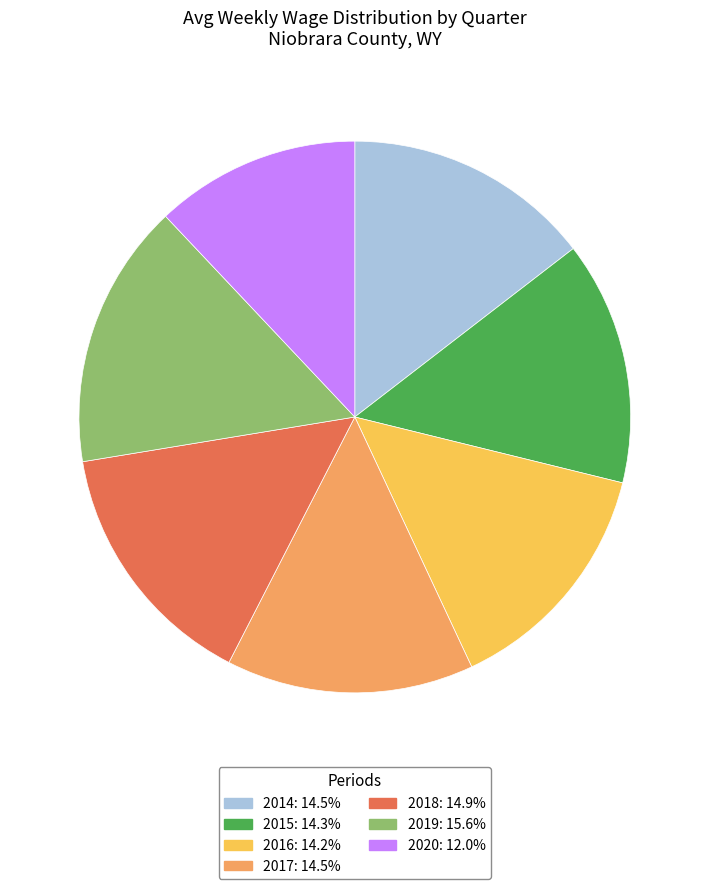

Is there any slice that represents more than half of the pie?

No